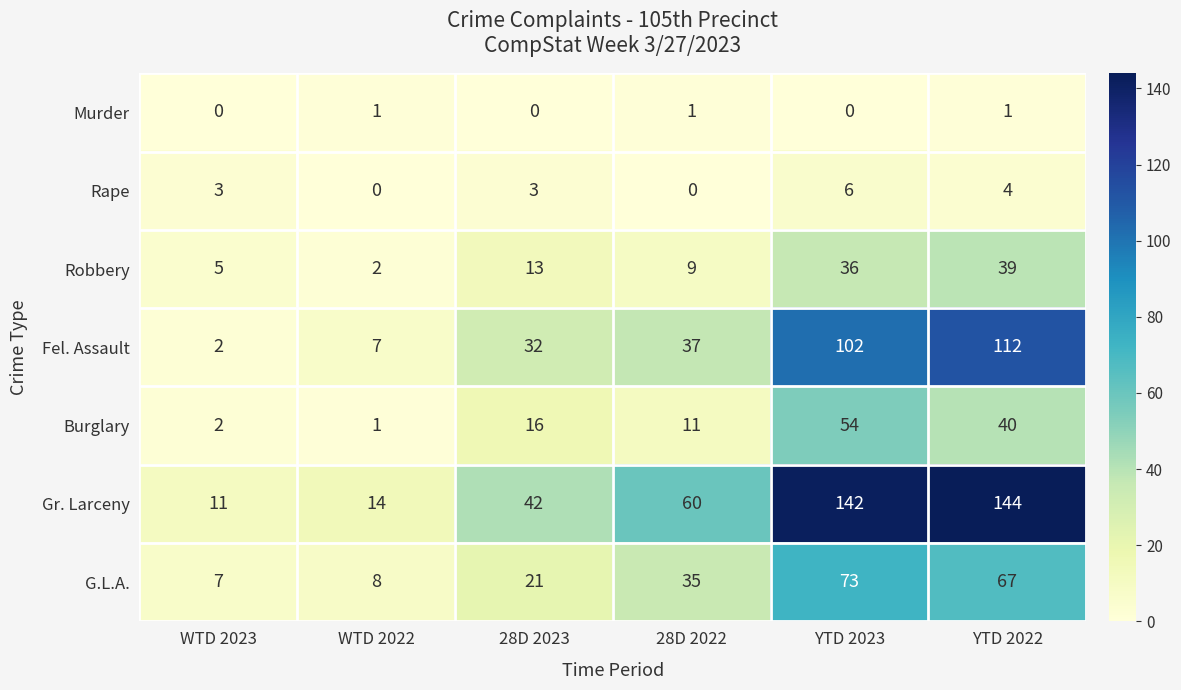

Which category has the highest value across all series?

YTD 2022